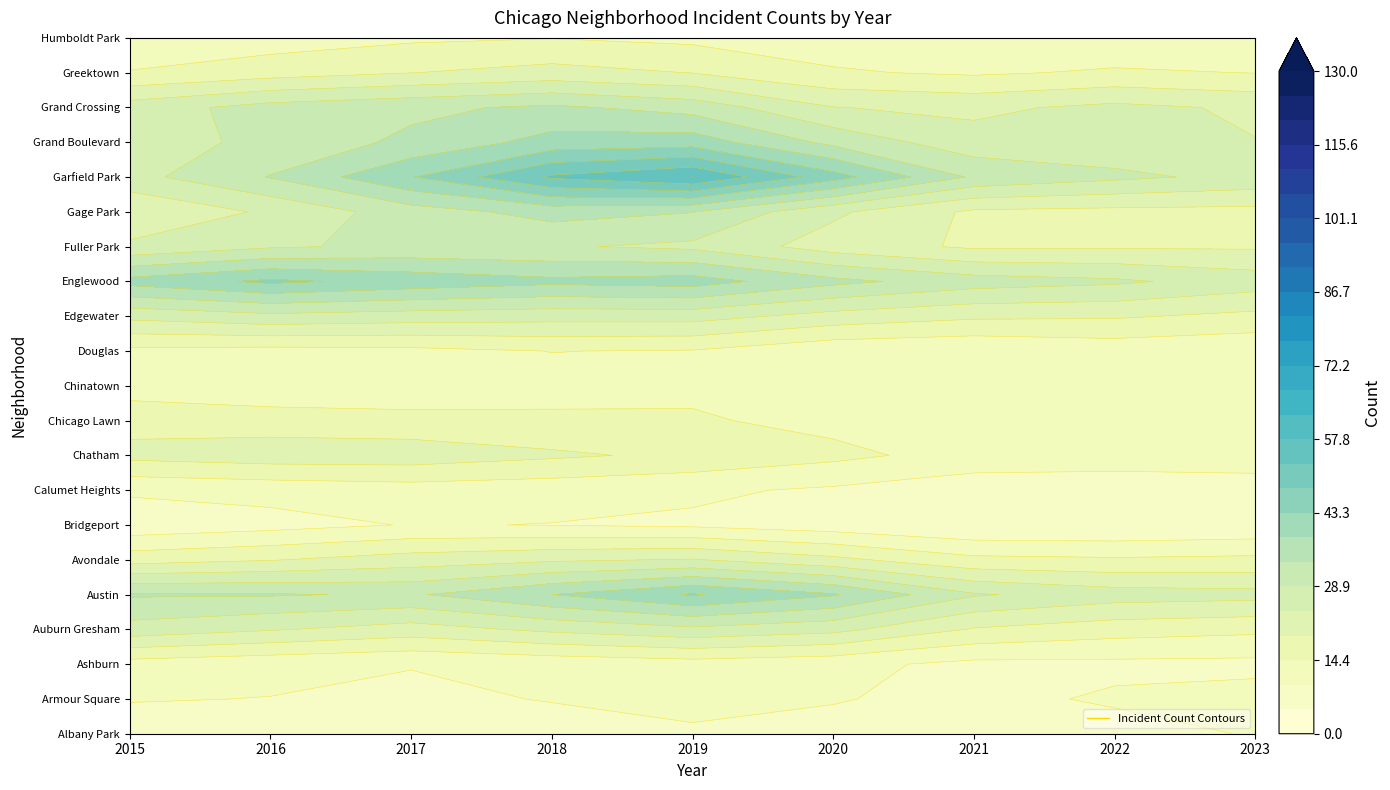

The value of Armour Square at 2021 is 8. True or false?

True